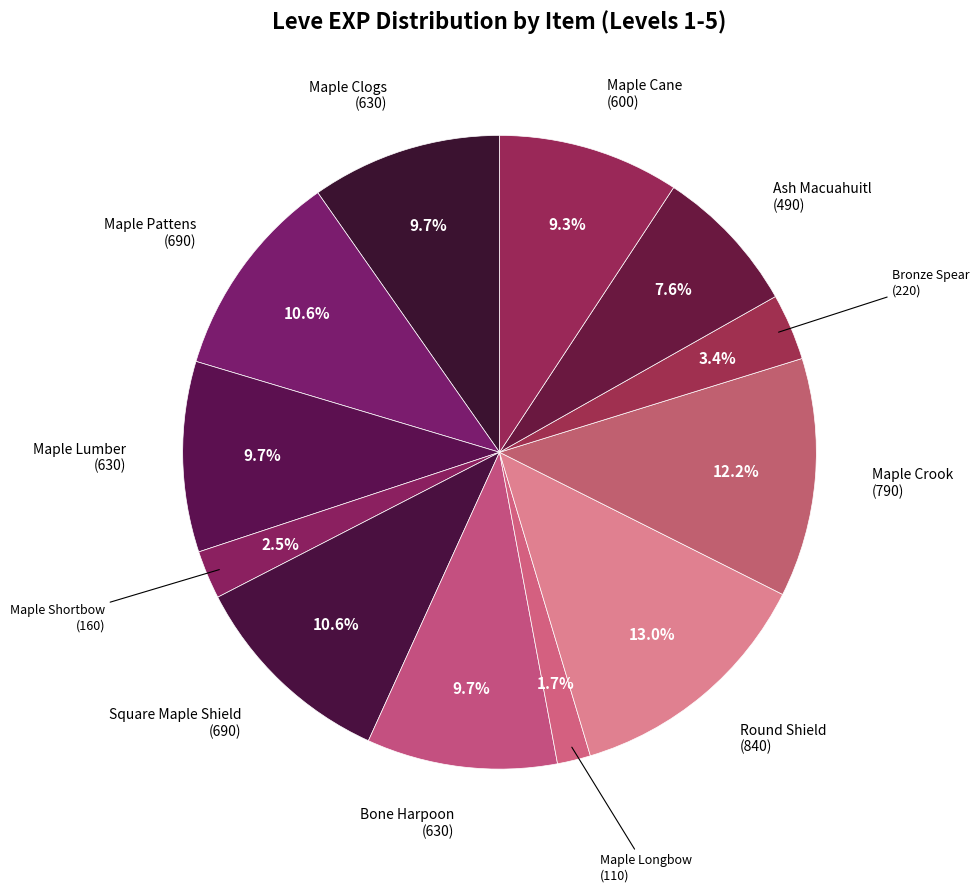

Is there a majority slice in this chart?

No